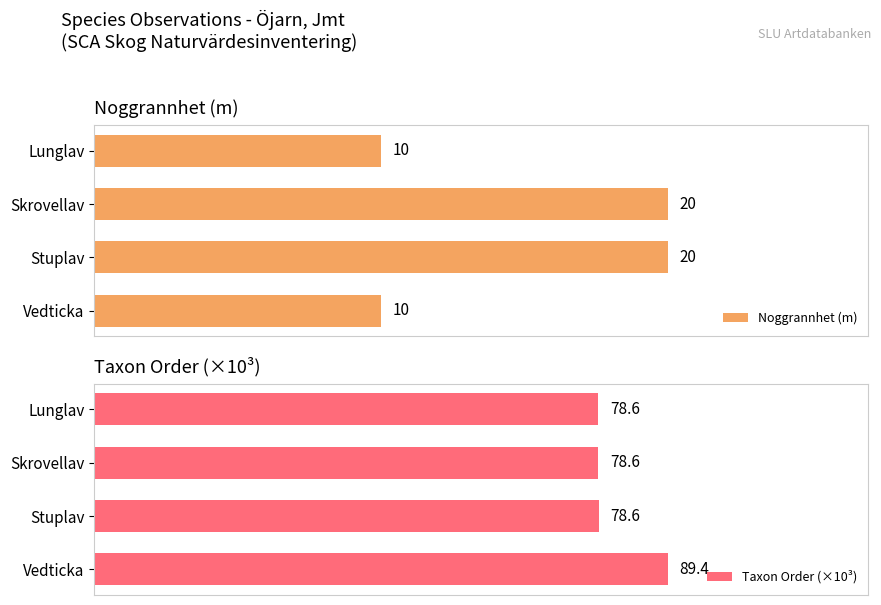

Where is Taxon Order (×10³) nearest to the value 83?

Stuplav